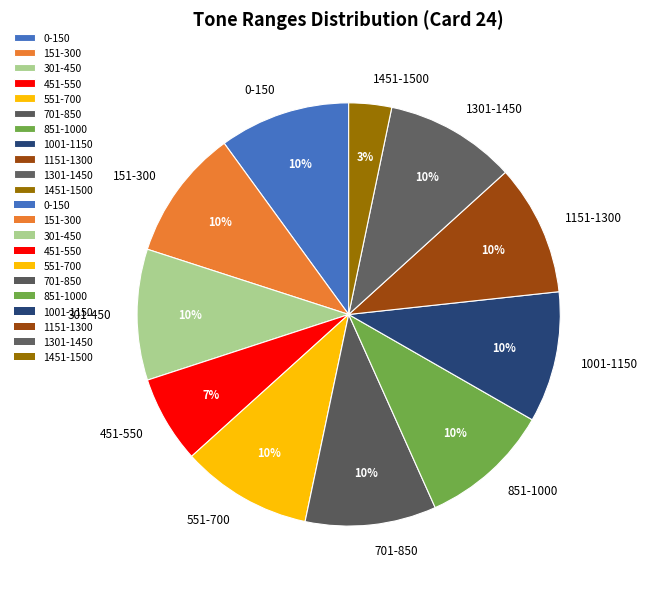

Do 551-700 and 851-1000 together represent more than half of the pie?

No